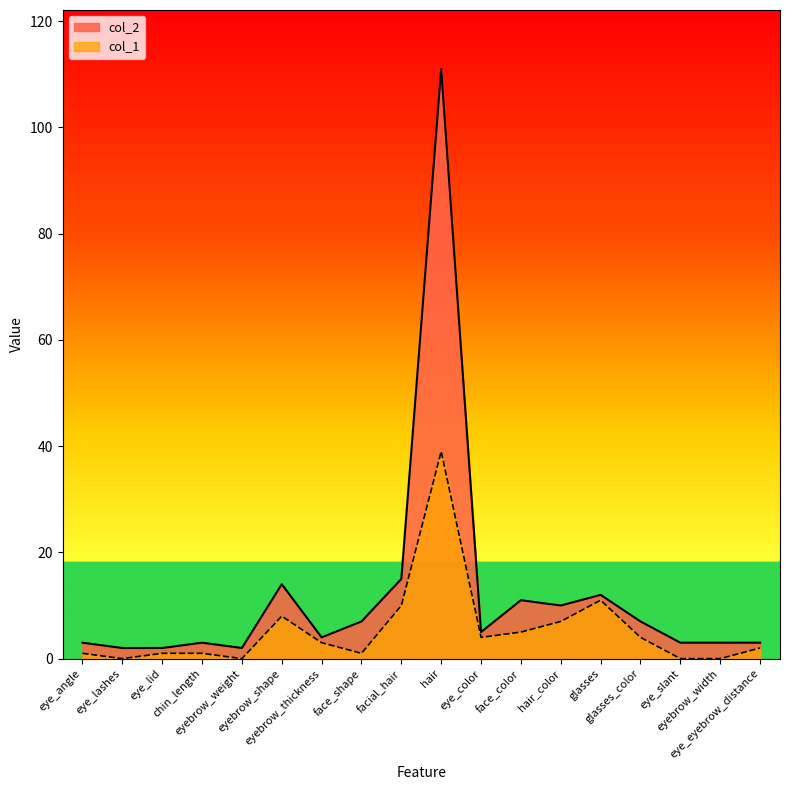

What are all the series names shown in the legend?

col_2, col_1